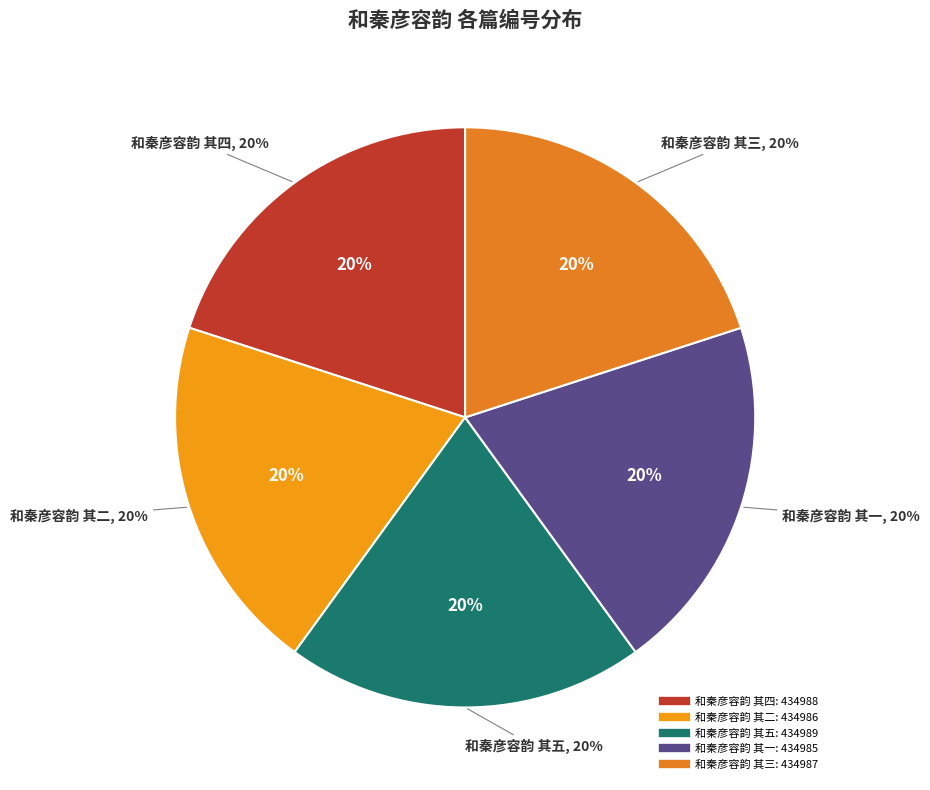

Is the sum of 和秦彦容韵 其五 and 和秦彦容韵 其四 greater than half?

No